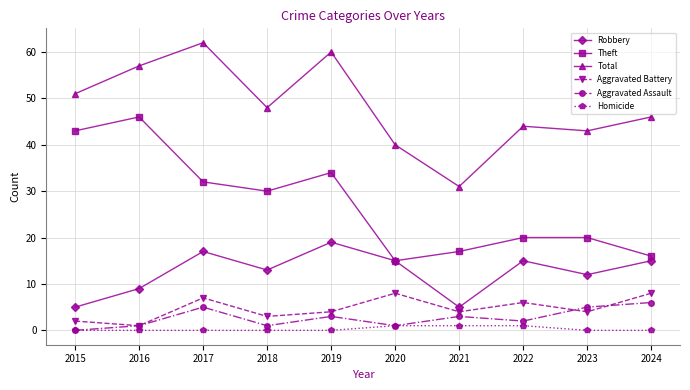

Between 2019 and 2021, which series saw the biggest shift?

Total